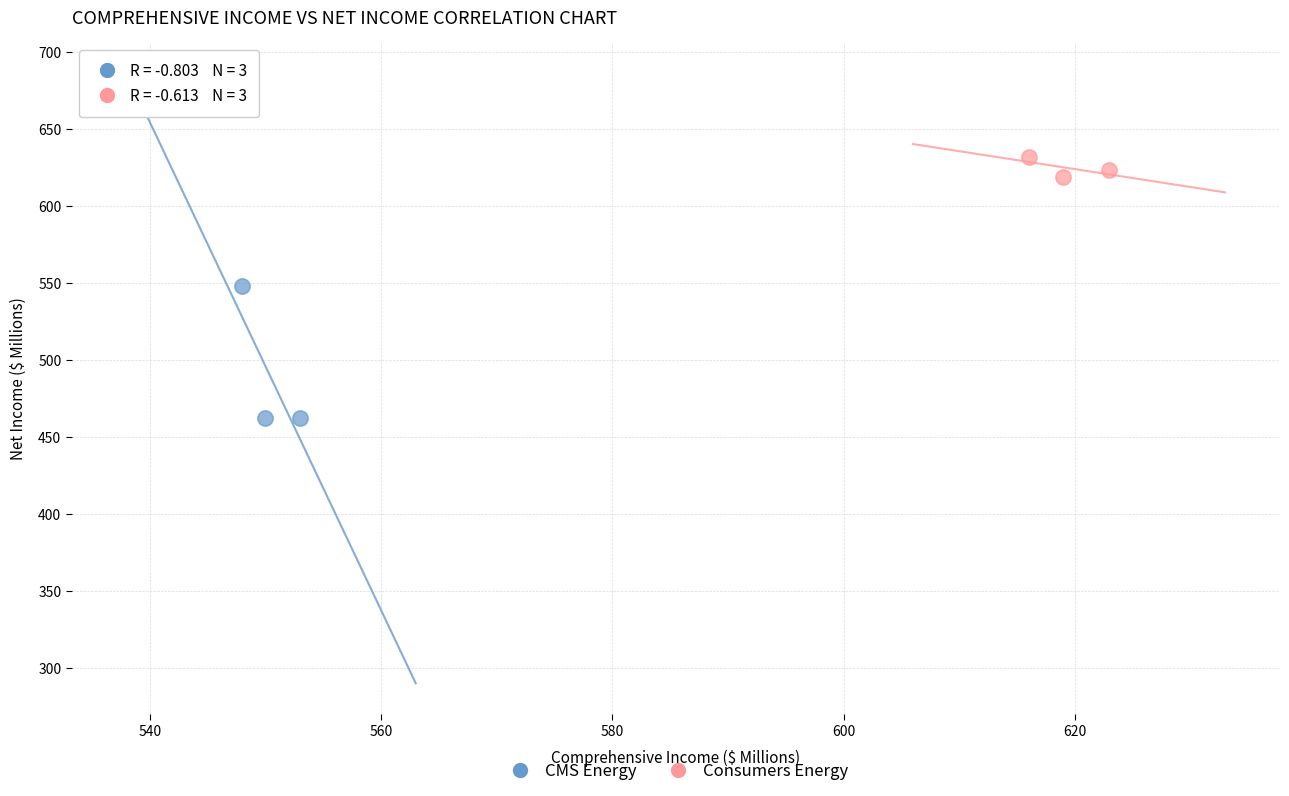

Which series has the widest spread of Y values?

CMS Energy